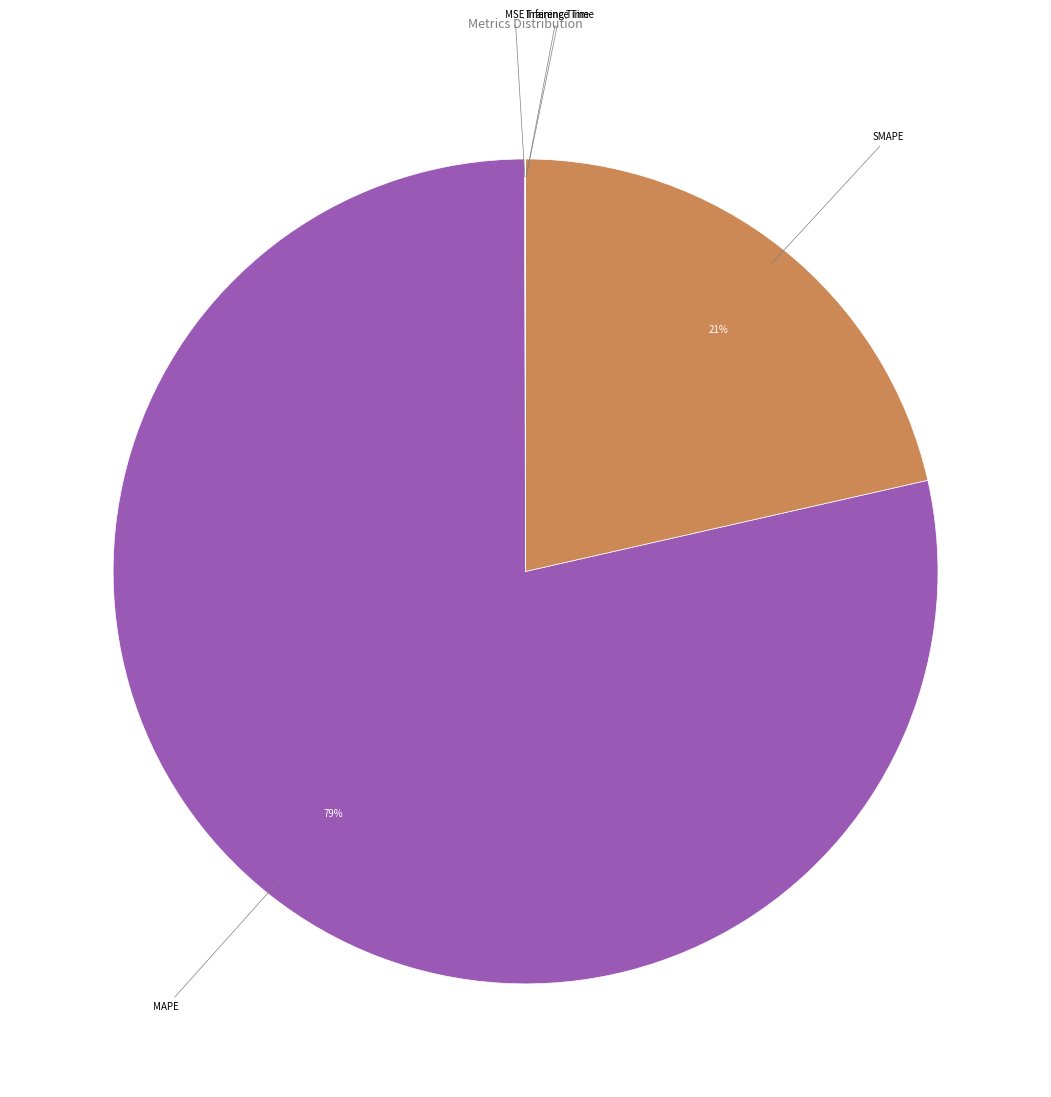

Combined, do SMAPE and MAPE account for over 50%?

Yes